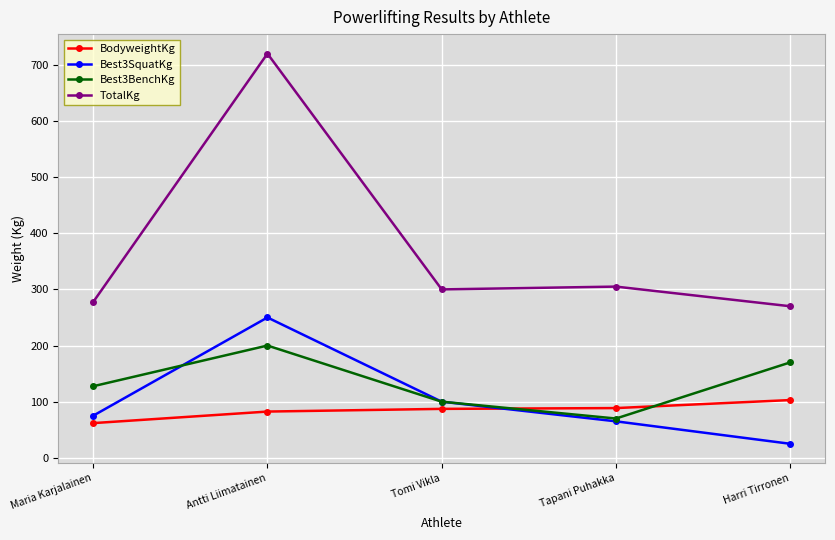

At which category does Best3BenchKg reach its first local peak?

Antti Liimatainen